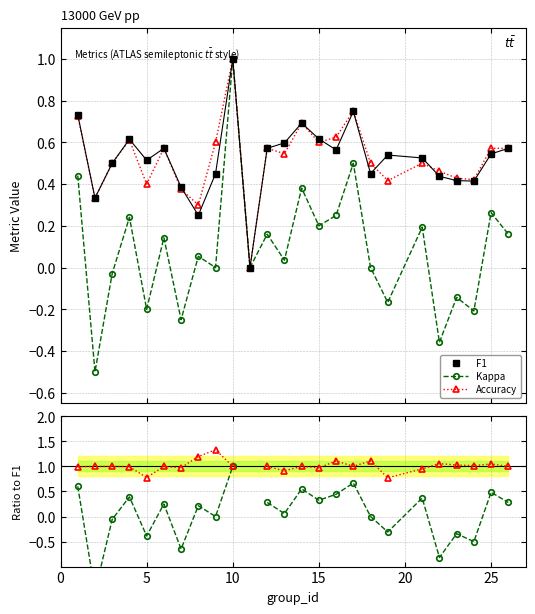

What is the maximum value for Kappa?

1.0